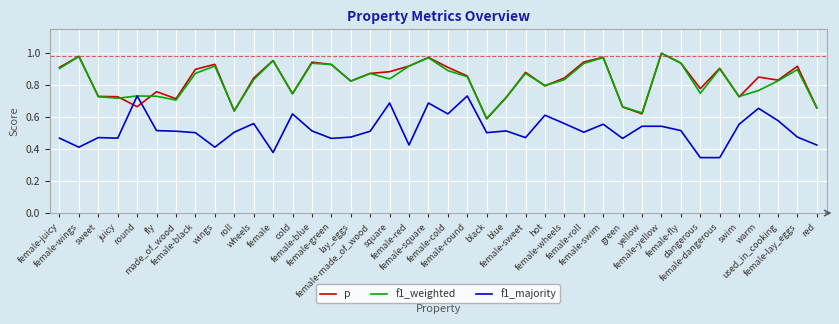

After their last crossing, which series has the higher values: p or f1_majority?

p